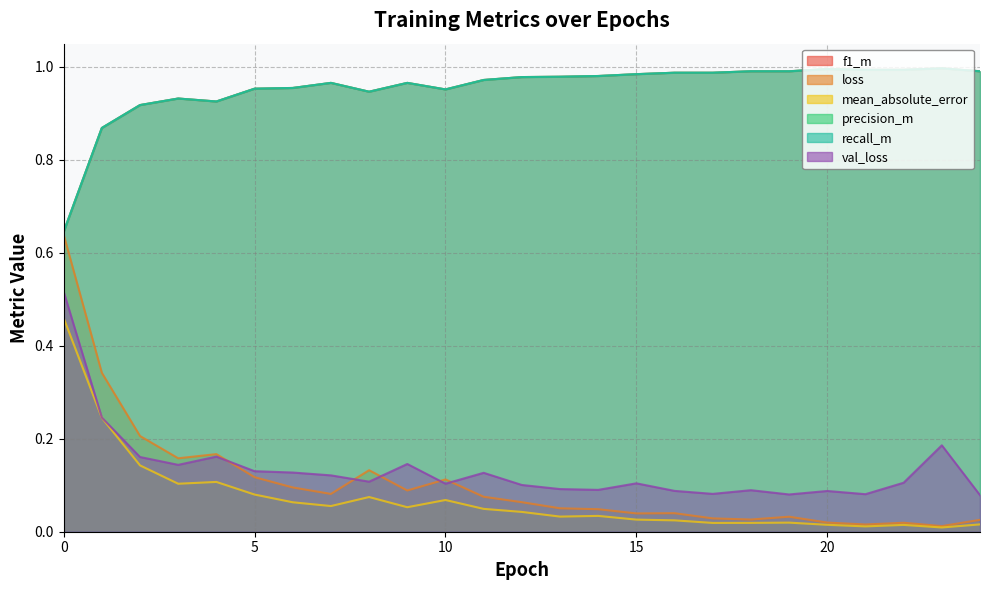

What is the total value across all series at 10?

3.1